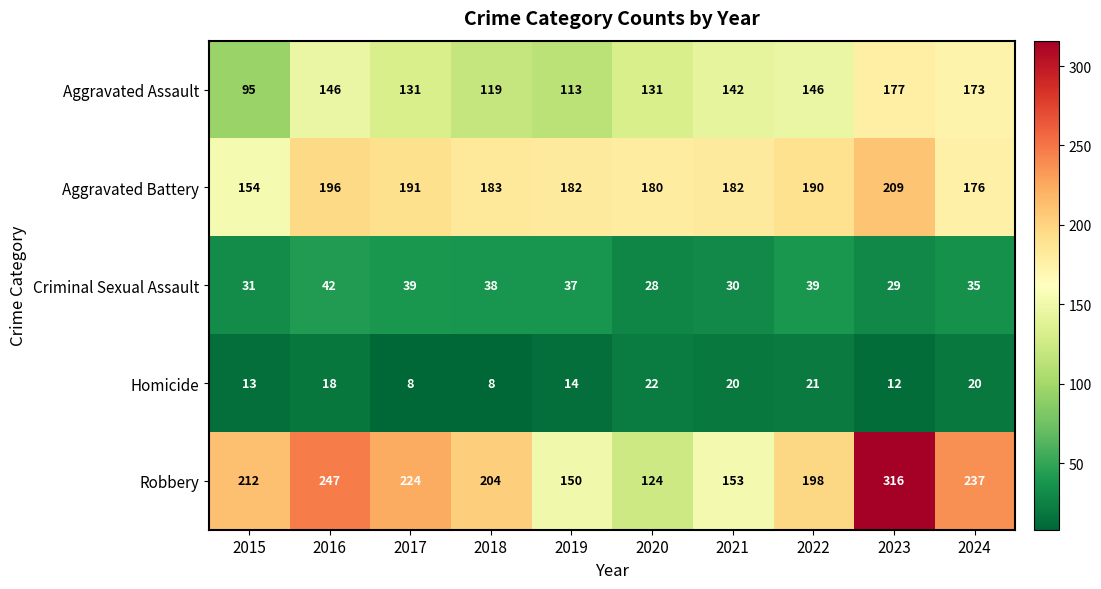

What is the greatest value displayed?

316